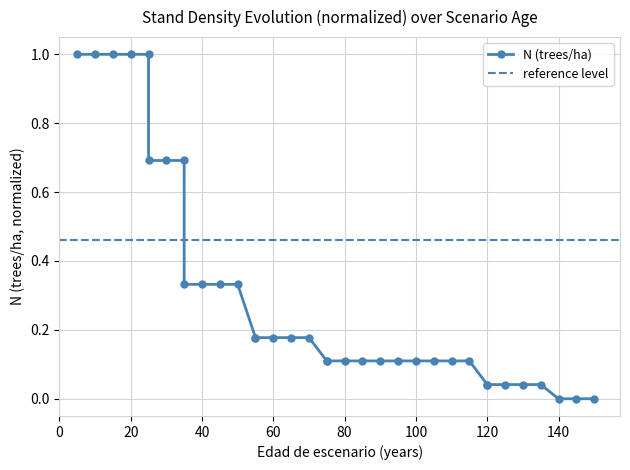

Rank the categories by value from highest to lowest.

5, 10, 15, 20, 25, 25, 30, 35, 35, 40, 45, 50, 55, 55, 60, 65, 70, 75, 75, 80, 85, 90, 95, 100, 105, 110, 115, 120, 120, 125, 130, 135, 140, 145, 150